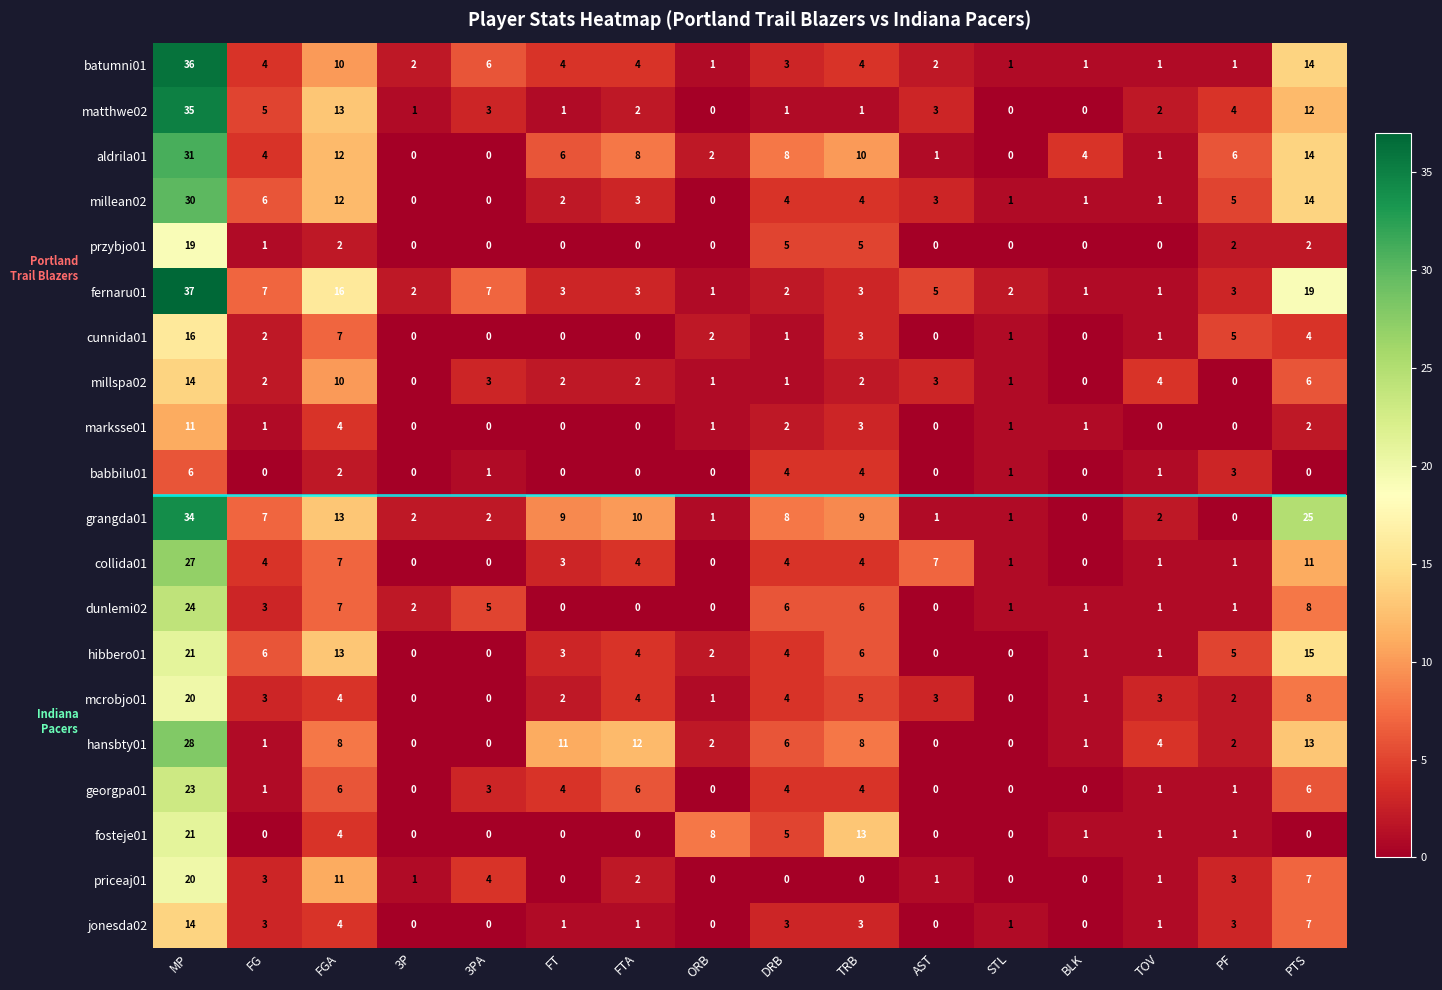

How many positive values does the marksse01 series have?

9